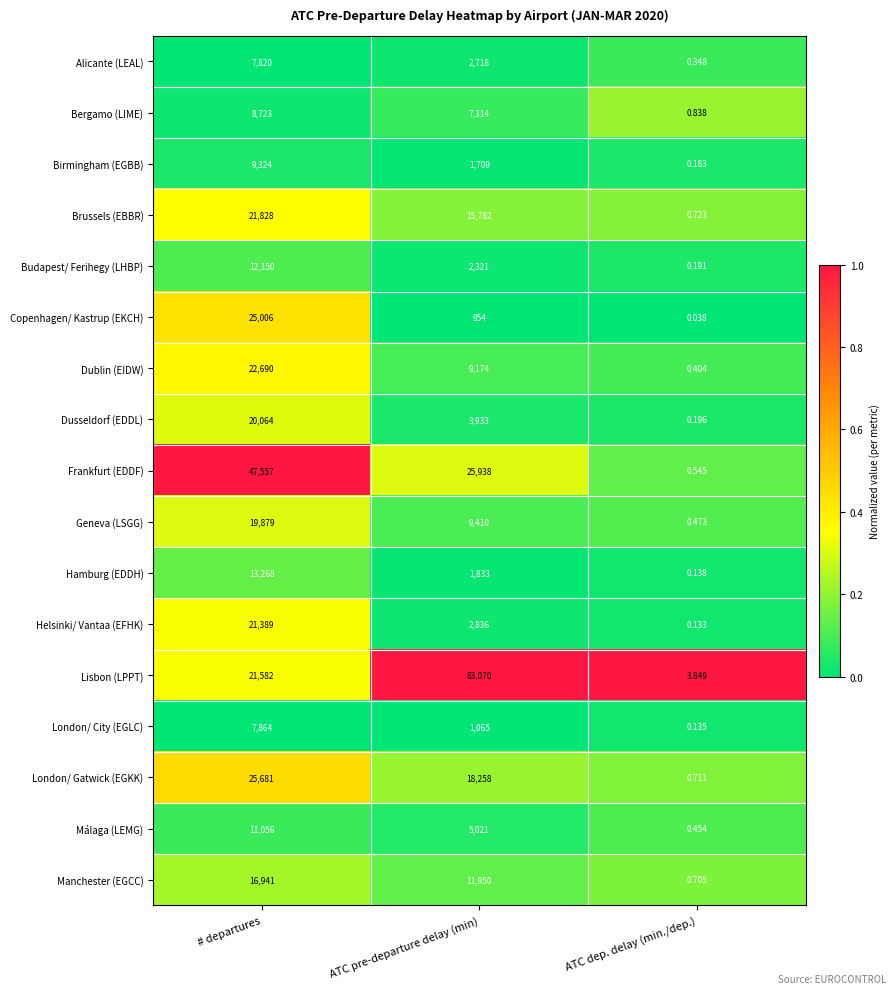

At which label does Geneva (LSGG) reach its minimum?

ATC dep. delay (min./dep.)